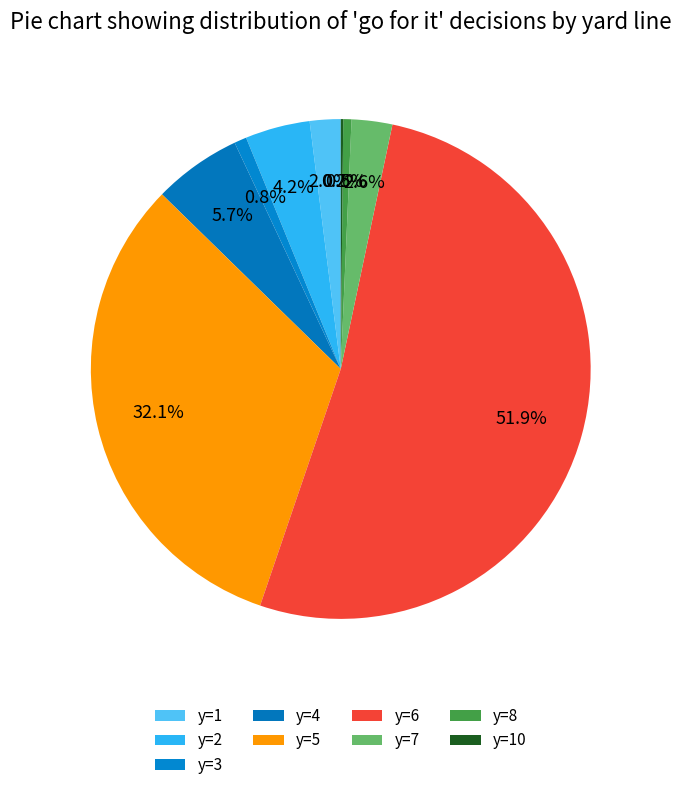

True or false: y=6 accounts for 52% of the total.

True